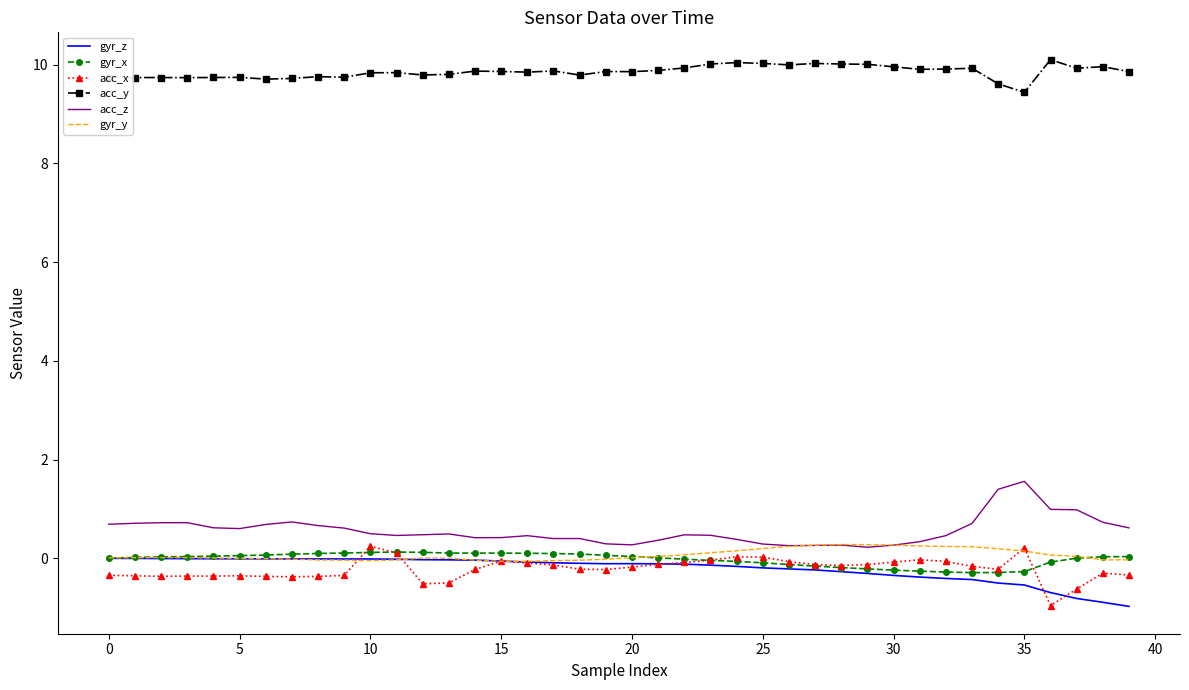

Which series has the largest total across all categories?

acc_y